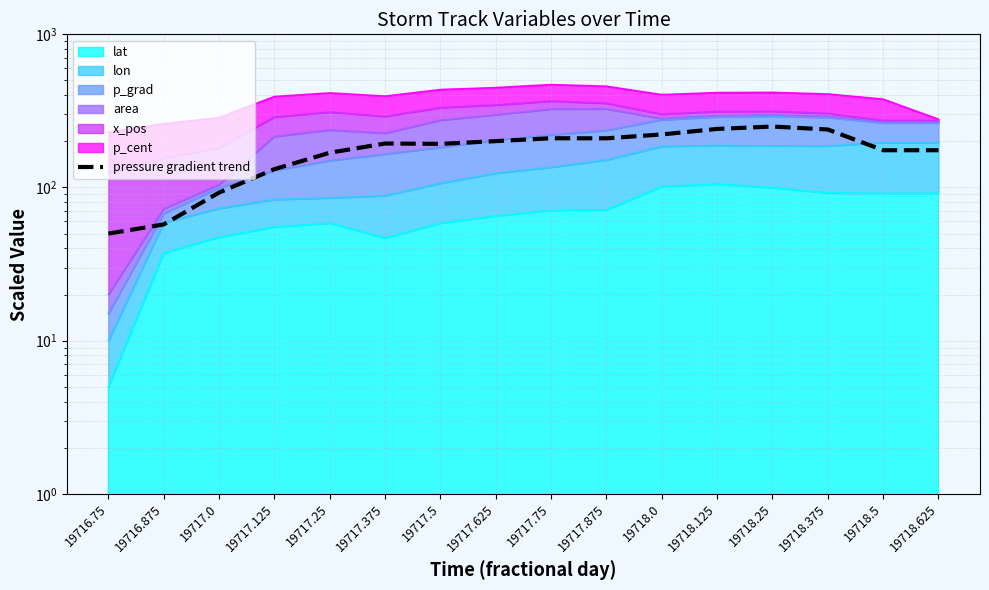

What is the approximate value at 19718.5?

175.1